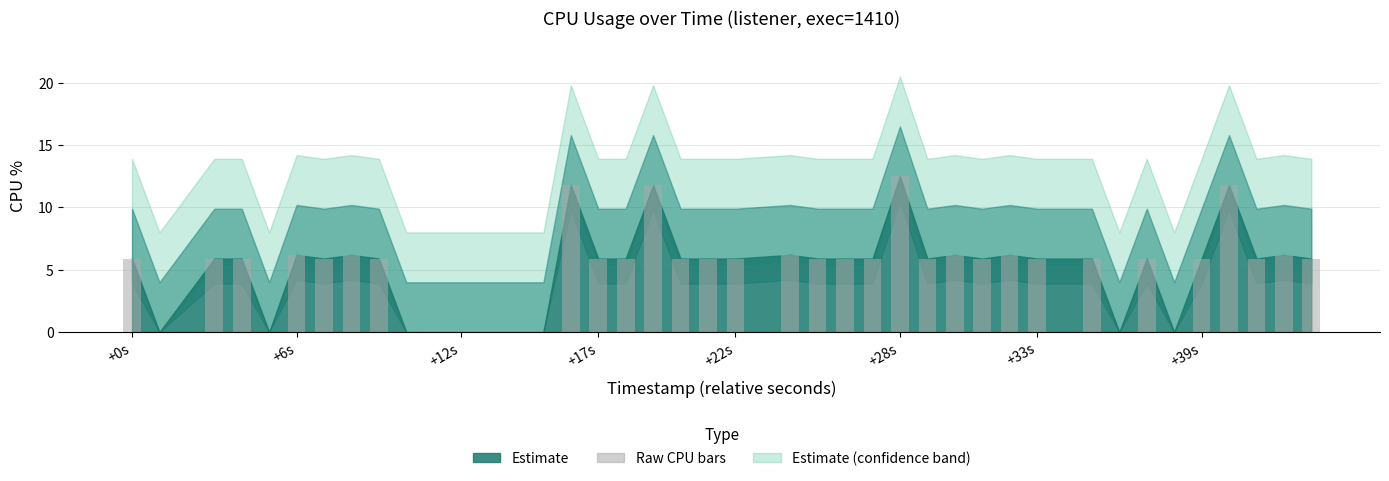

What is the sum of all values?

209.0